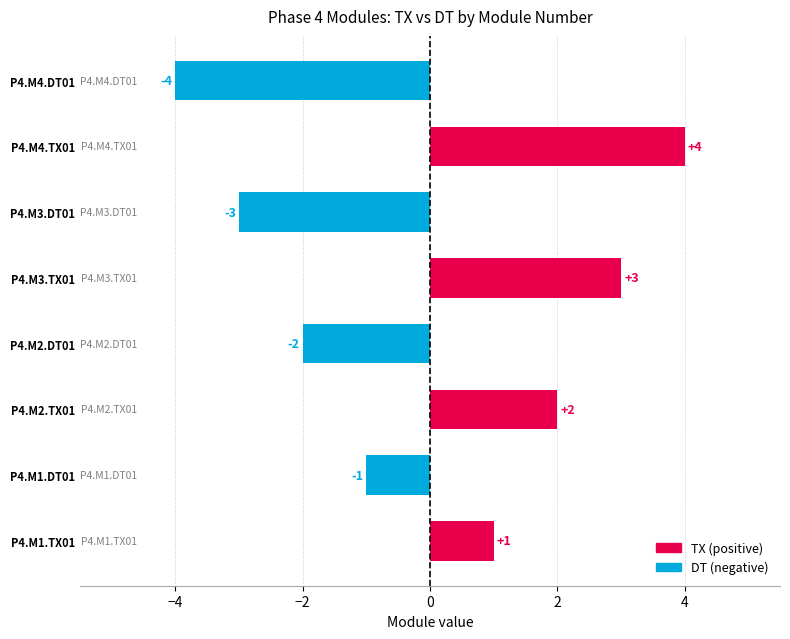

Count the values in the range -2 to 3.

5